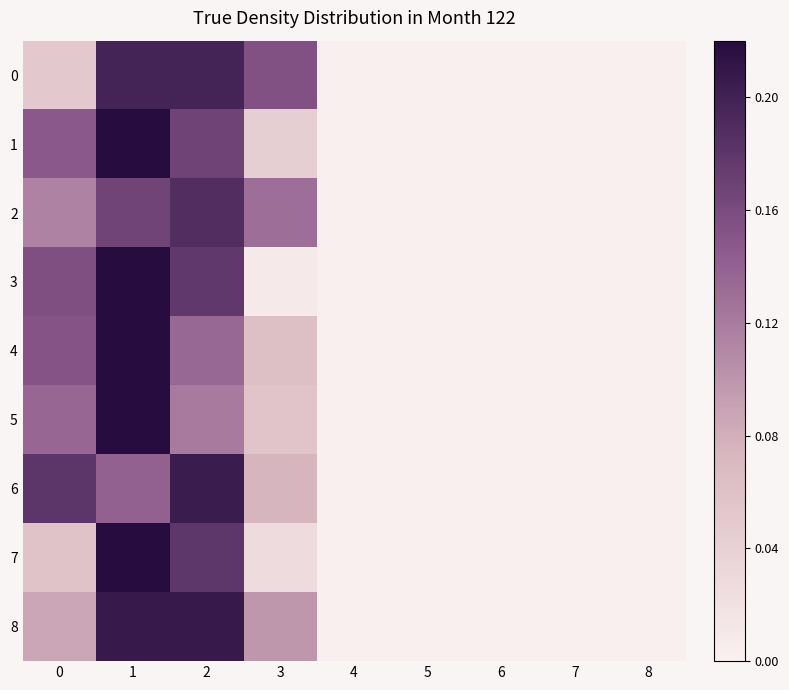

At which category does the chart reach its minimum across all series?

4